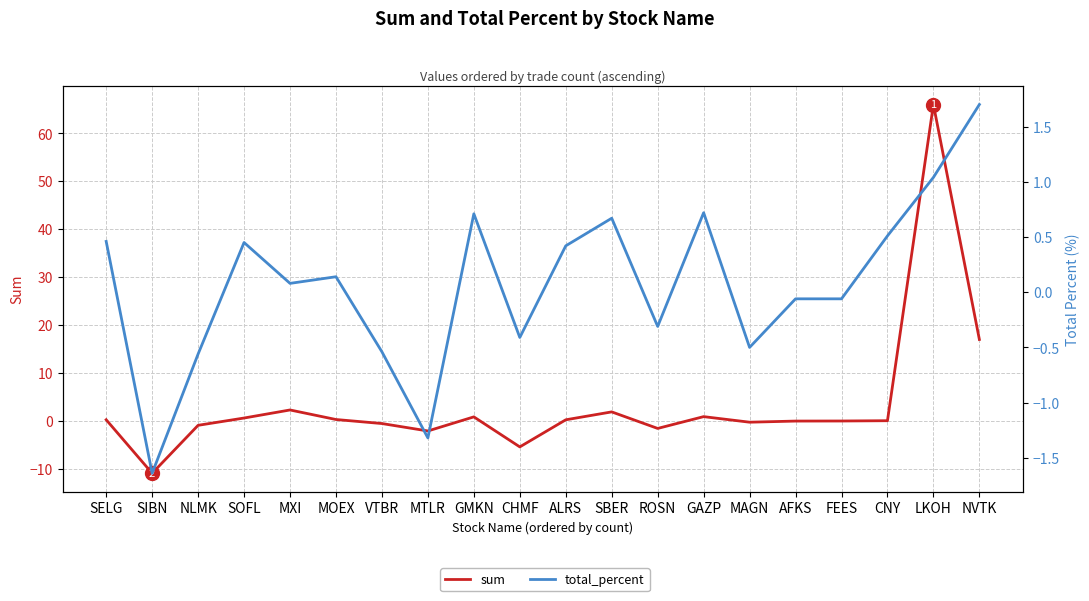

At which label is total_percent closest to 0?

FEES